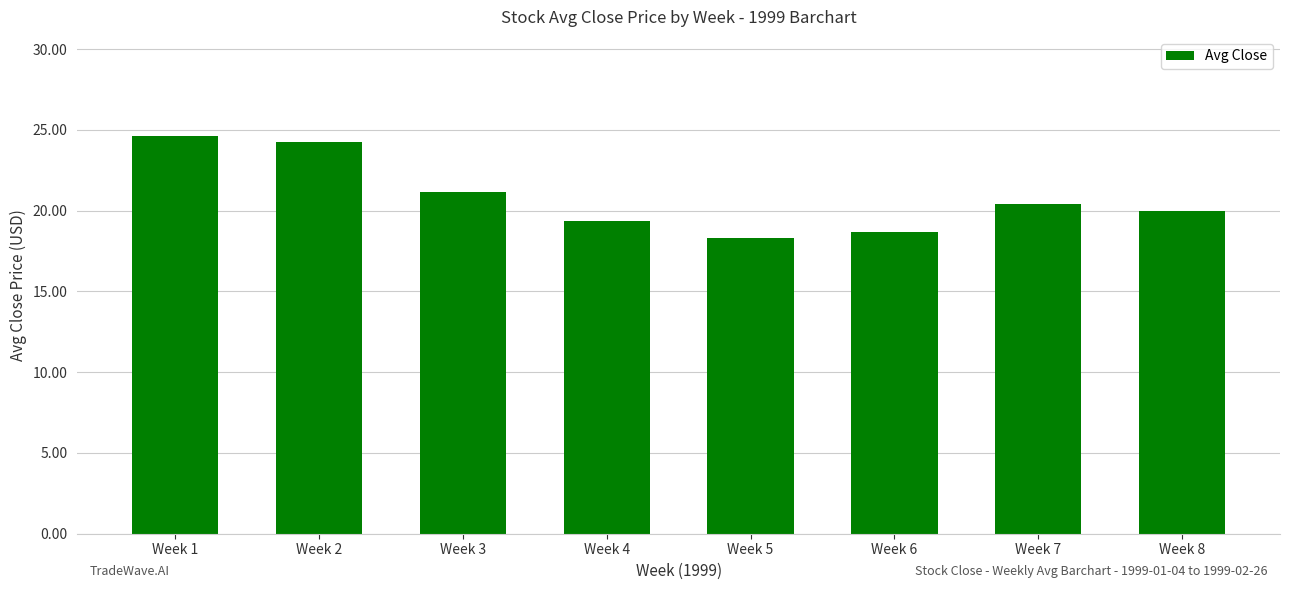

True or false: the data shows 20.0 at Week 8.

True